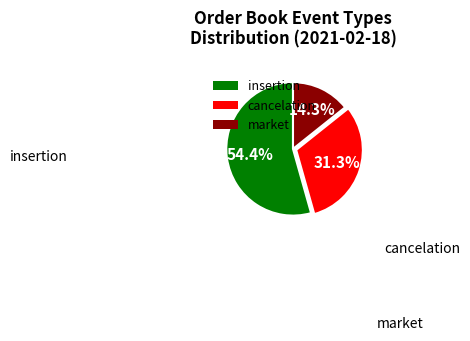

What percentage is the cancelation slice, to the nearest percent?

31%